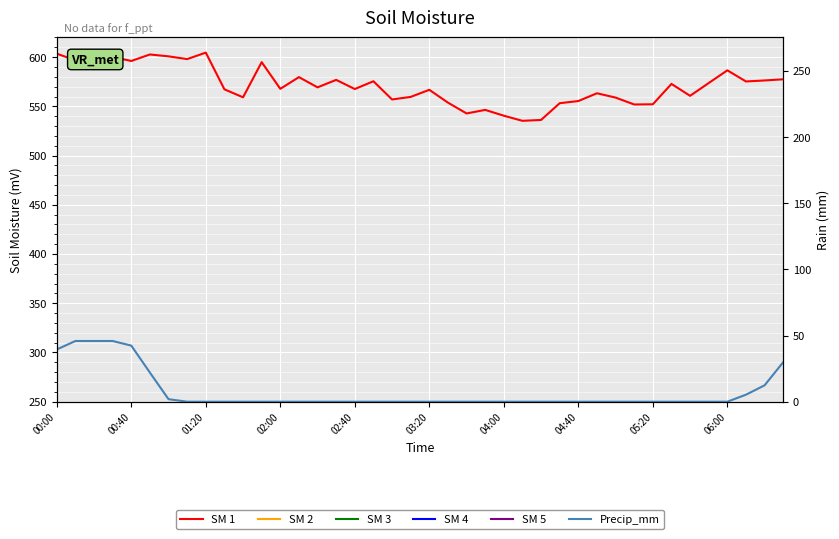

What is the average value of the SM 4 series?

79.4